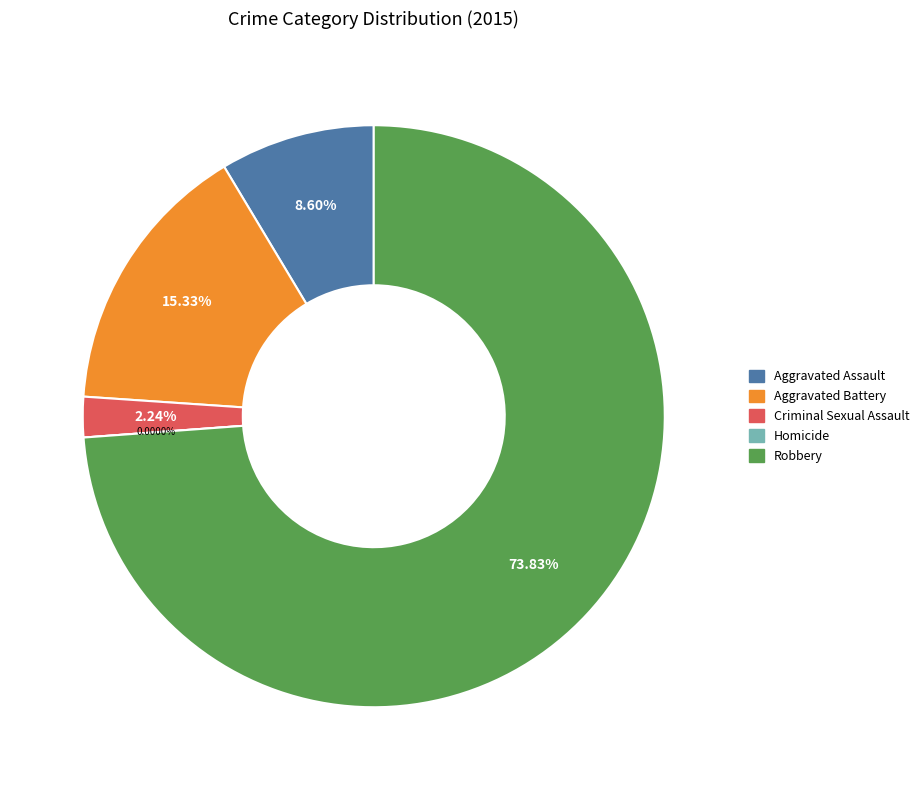

The Criminal Sexual Assault slice represents 1% of the pie. True or false?

False